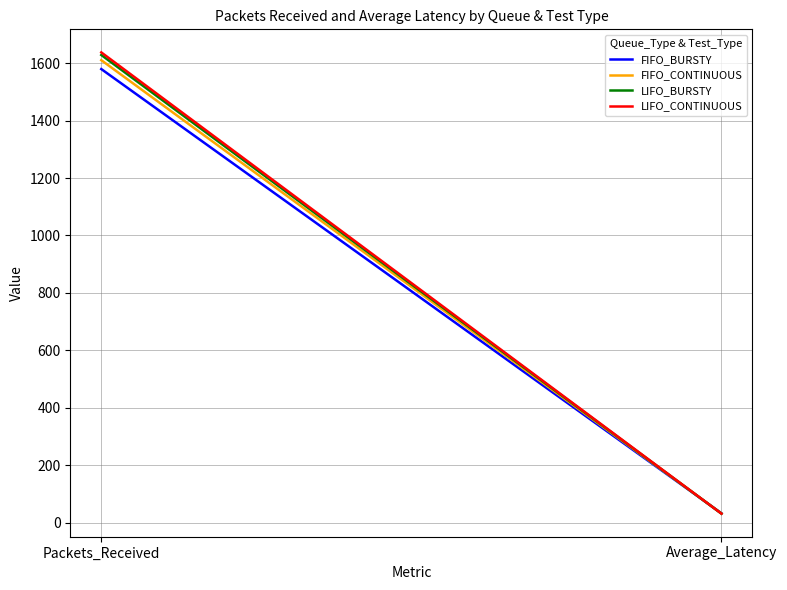

How many distinct data groups are displayed?

4